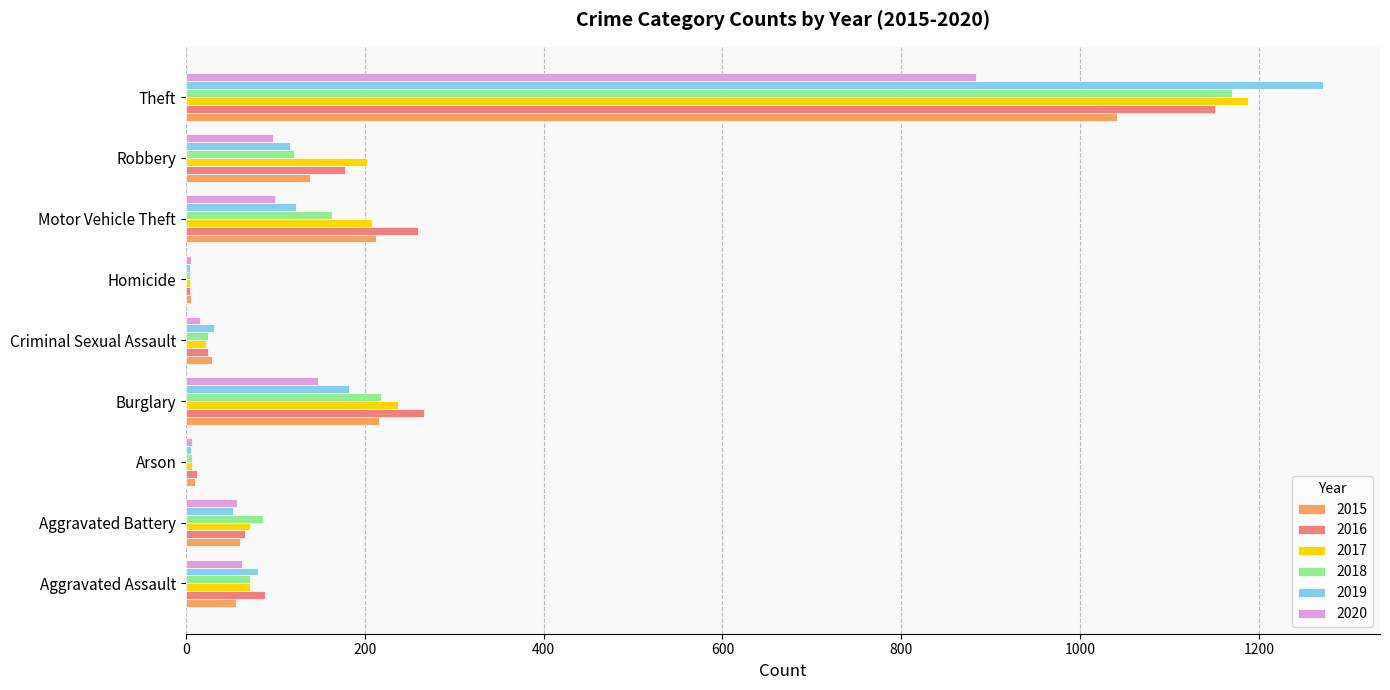

What are all the series names shown in the legend?

2015, 2016, 2017, 2018, 2019, 2020